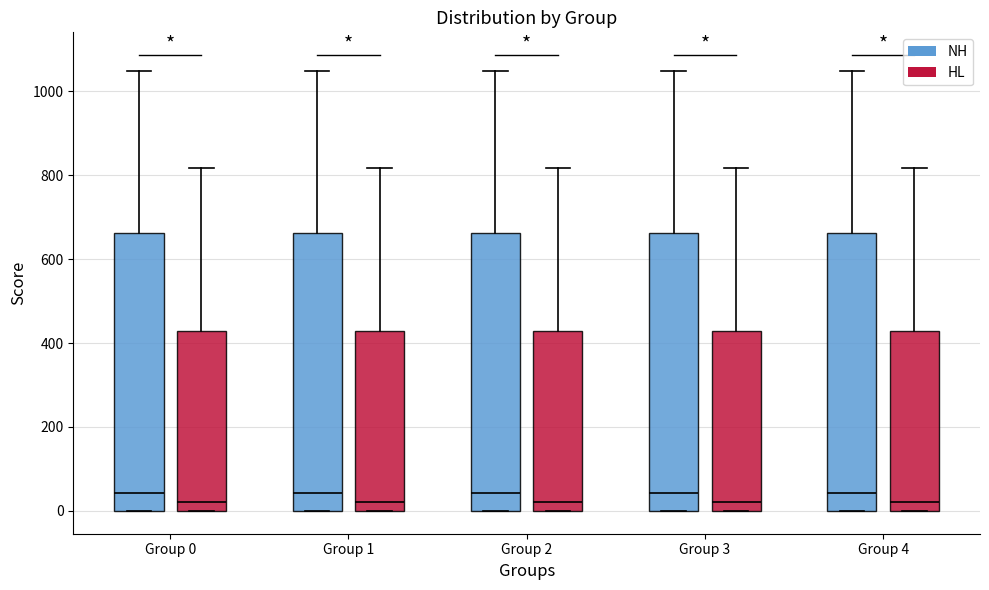

Reading left to right, read every box against the y-axis: the position of its median line, the range the box covers, and the ends of its whiskers. The values are not printed on the chart, so give them approximately, as read against the axis.

Group 0 (NH): median 40, box 0 to 660, whiskers 0 to 1040
Group 0 (HL): median 20, box 0 to 420, whiskers 0 to 820
Group 1 (NH): median 40, box 0 to 660, whiskers 0 to 1040
Group 1 (HL): median 20, box 0 to 420, whiskers 0 to 820
Group 2 (NH): median 40, box 0 to 660, whiskers 0 to 1040
Group 2 (HL): median 20, box 0 to 420, whiskers 0 to 820
Group 3 (NH): median 40, box 0 to 660, whiskers 0 to 1040
Group 3 (HL): median 20, box 0 to 420, whiskers 0 to 820
Group 4 (NH): median 40, box 0 to 660, whiskers 0 to 1040
Group 4 (HL): median 20, box 0 to 420, whiskers 0 to 820